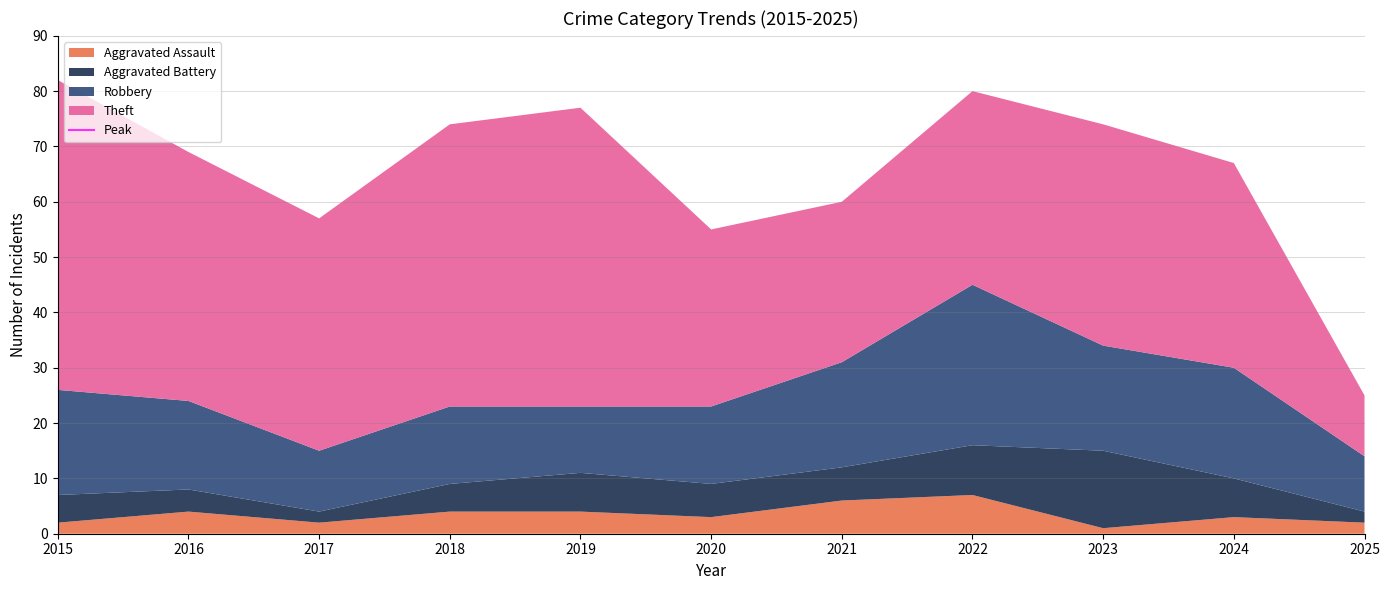

What is the total value across all series at 2017?

57